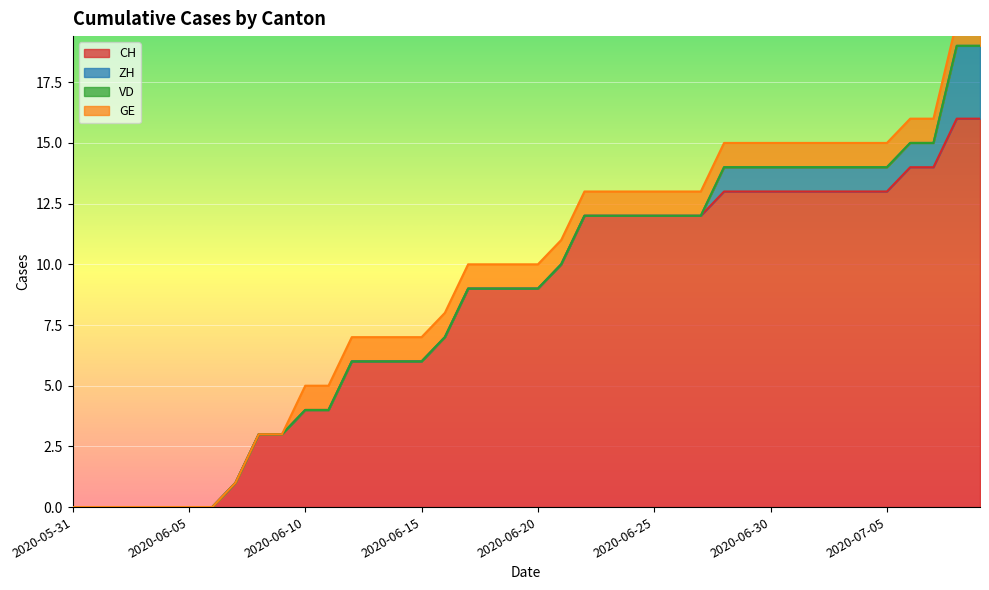

What is the difference between the maximum and minimum values in the ZH series?

3